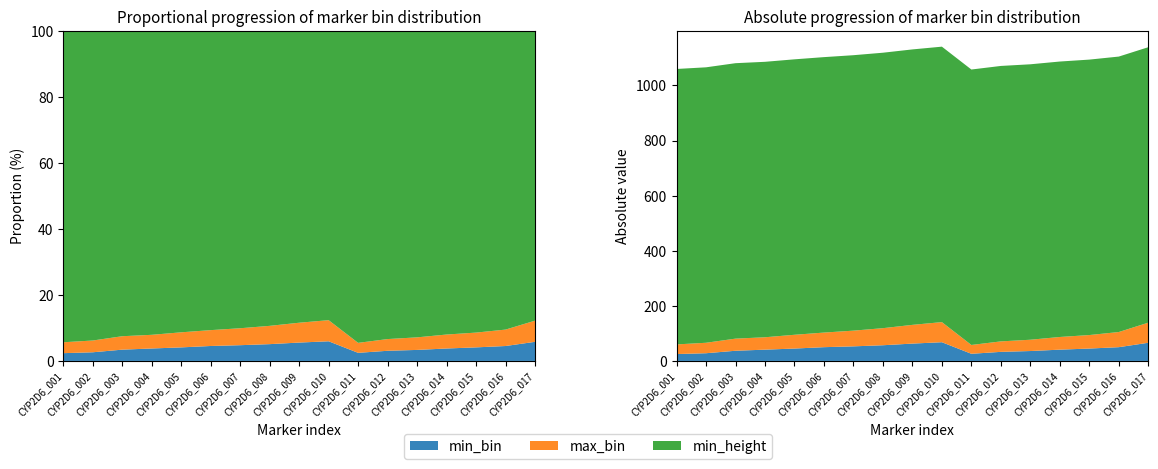

Reading left to right, list all the values displayed in this chart.

min_bin: 25	28	37	41	45	50	53	57	63	68	26	33	36	41	45	50	66
max_bin: 35	38	44	45	50	53	57	62	68	73	32	38	41	46	49	55	73
min_height: 1000	1000	1000	1000	1000	1000	1000	1000	1000	1000	1000	1000	1000	1000	1000	1000	1000